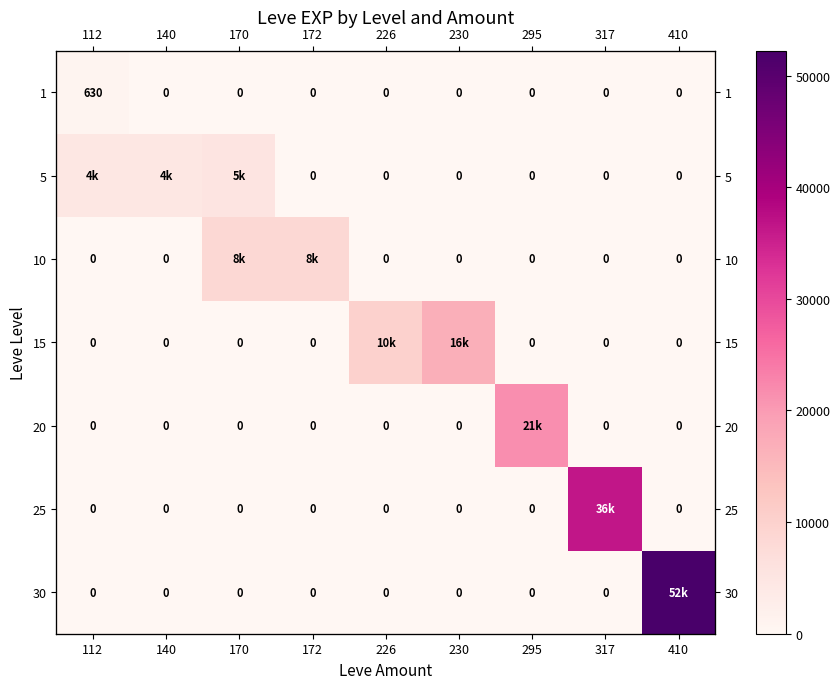

Which series has the largest total across all categories?

30